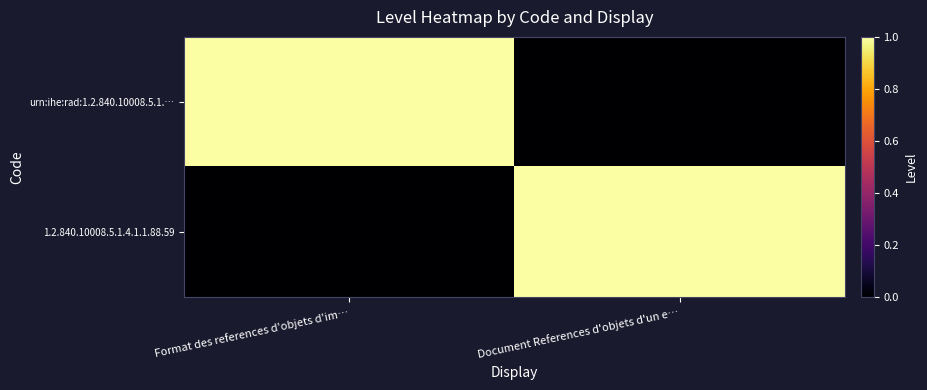

Between Document References d'objets d'un e… and Format des references d'objets d'im…, which is larger?

Format des references d'objets d'im…